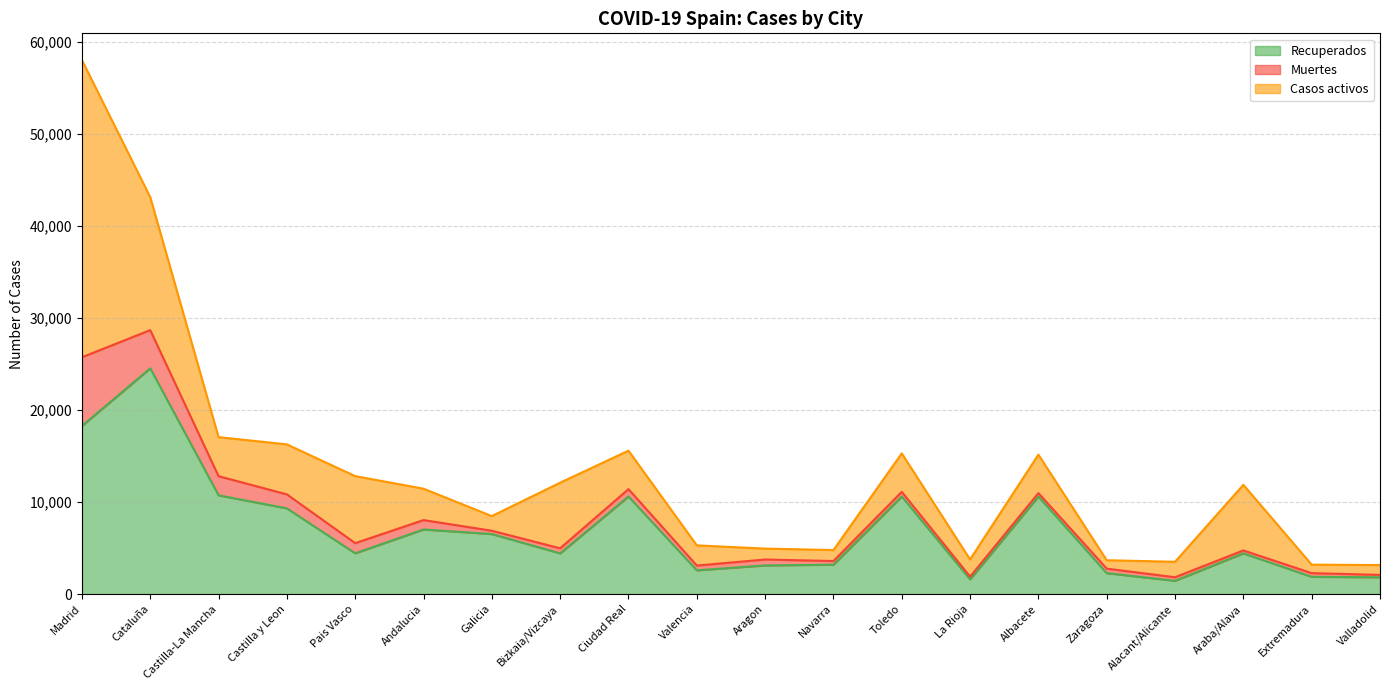

Which series changed the most between Ciudad Real and Valencia?

Recuperados